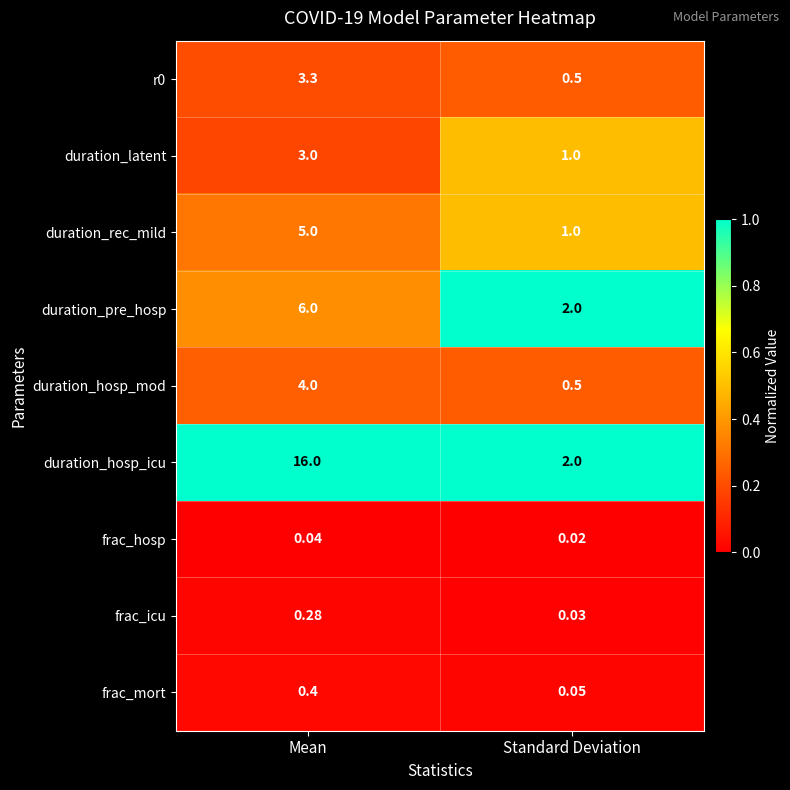

List the labels in order of duration_hosp_icu value, smallest first.

Standard Deviation, Mean